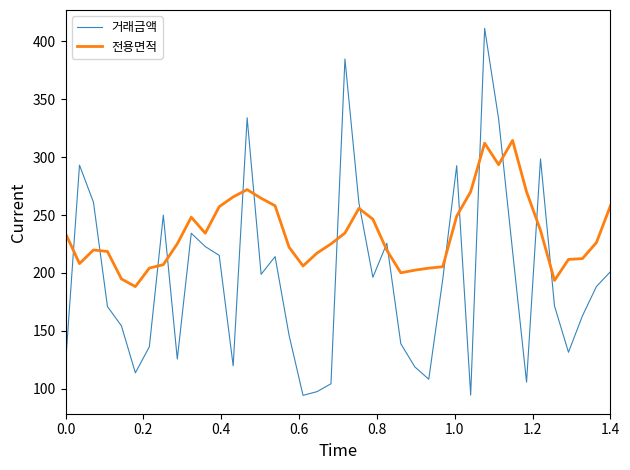

Which series has the largest total across all categories?

전용면적